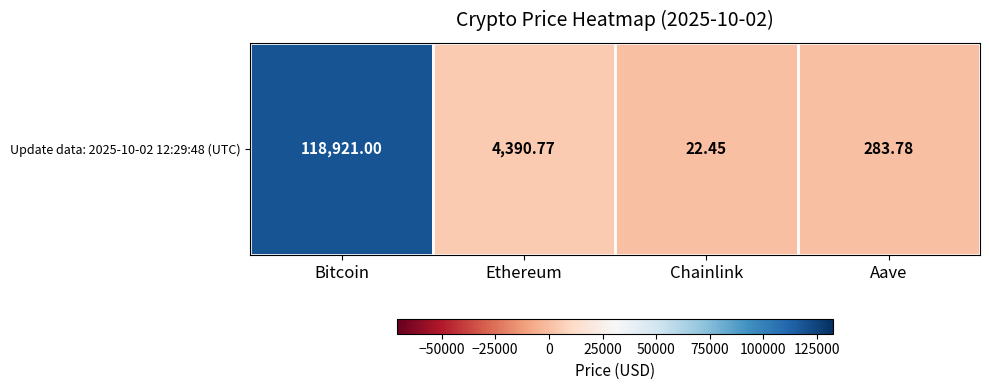

How many data points are less than 4390?

2